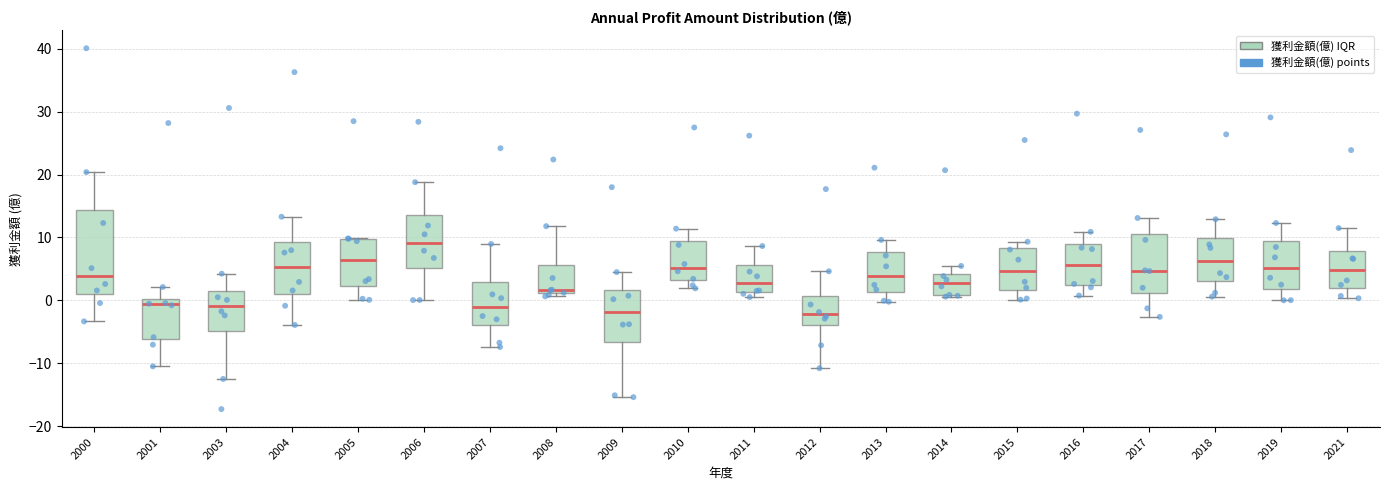

Comparing the boxes themselves (not the whiskers), which one is the tallest?

2000